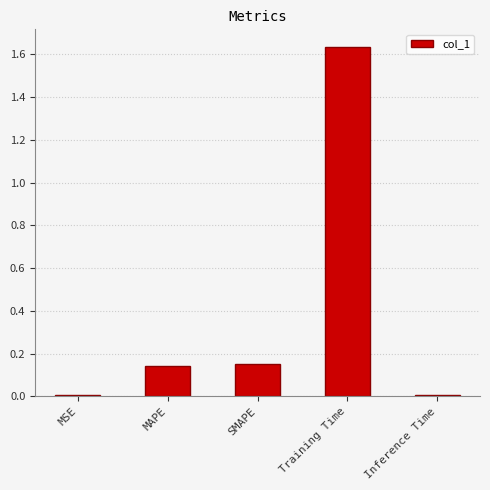

What is the label of the 5th bar from the right?

MSE